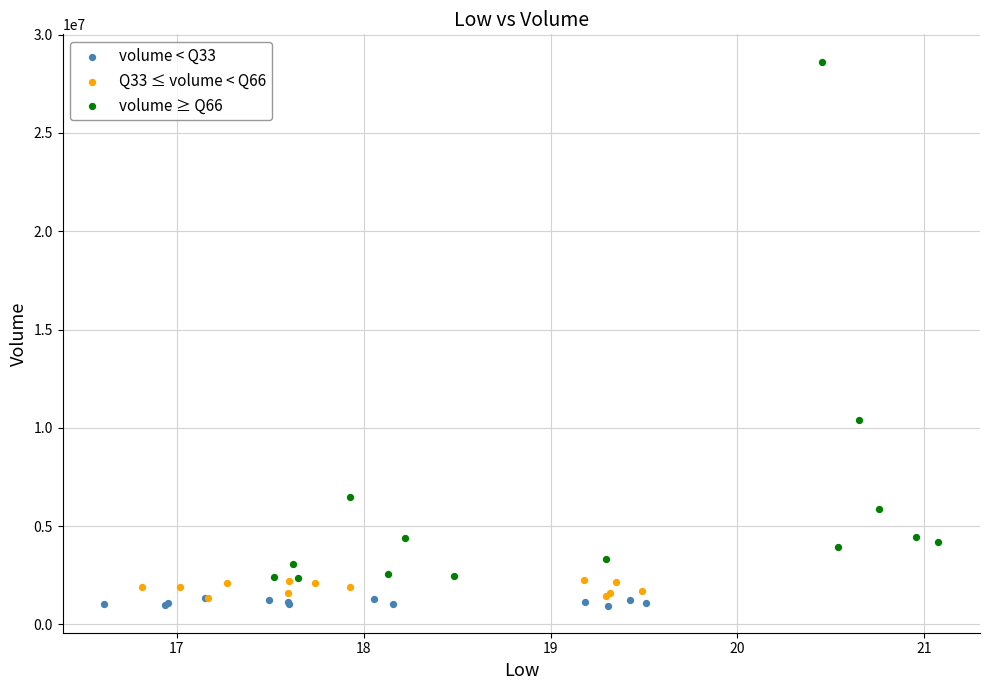

Which series has the widest spread of Y values?

volume ≥ Q66